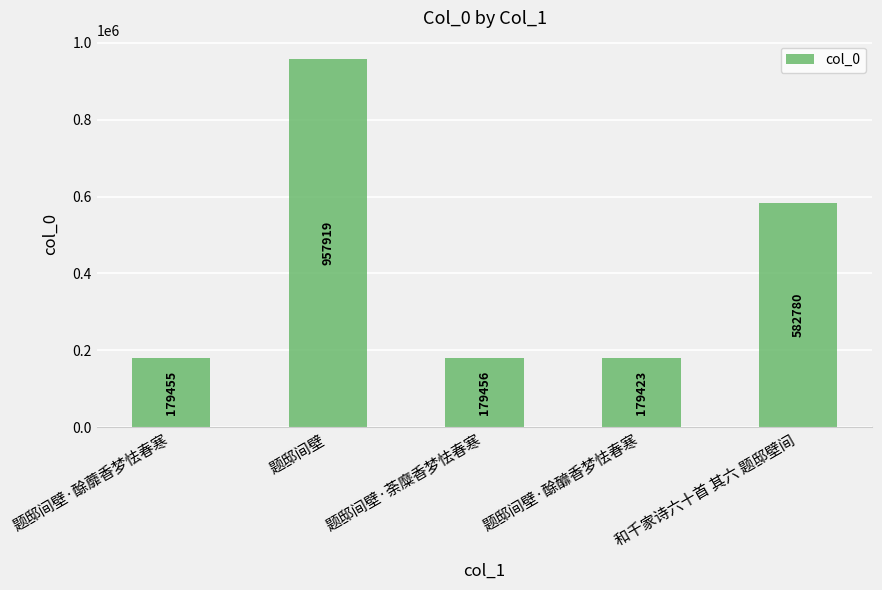

Reading left to right, list all the values displayed in this chart.

题邸间壁·酴蘼香梦怯春寒=179455	题邸间壁=957919	题邸间壁·荼糜香梦怯春寒=179456	题邸间壁·酴釄香梦怯春寒=179423	和千家诗六十首 其六 题邸壁间=582780